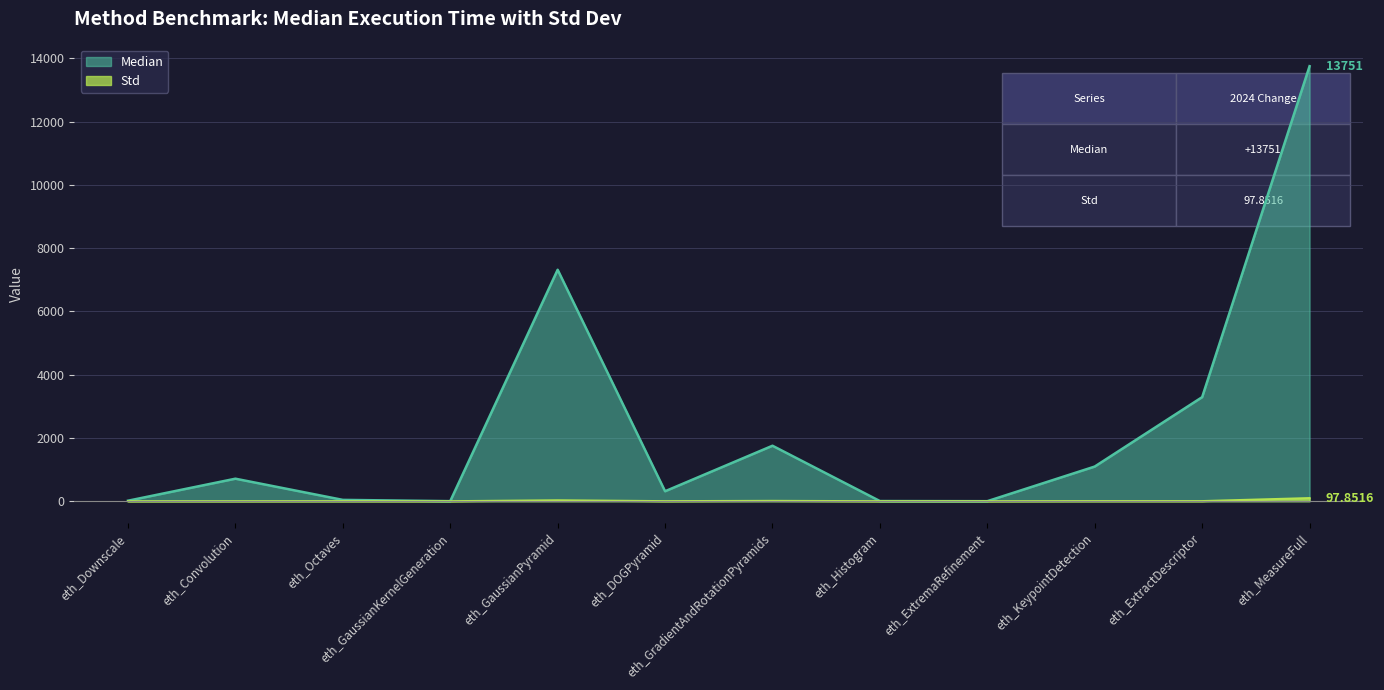

What are all the series names shown in the legend?

Median, Std